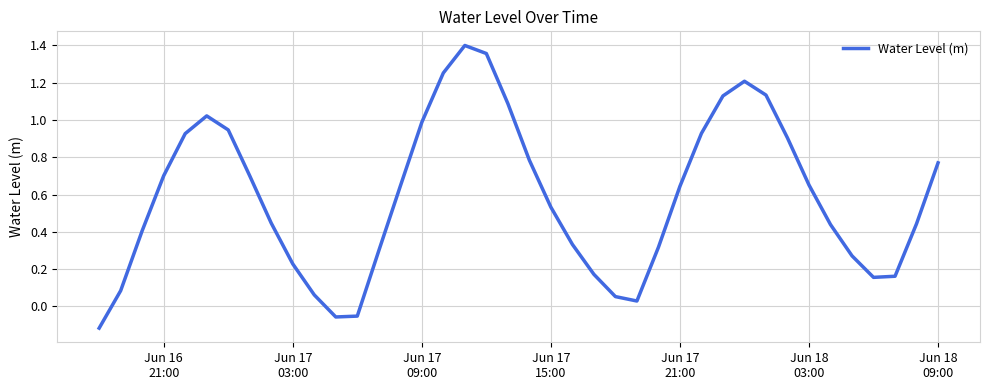

What is the difference between the maximum and minimum values?

1.5